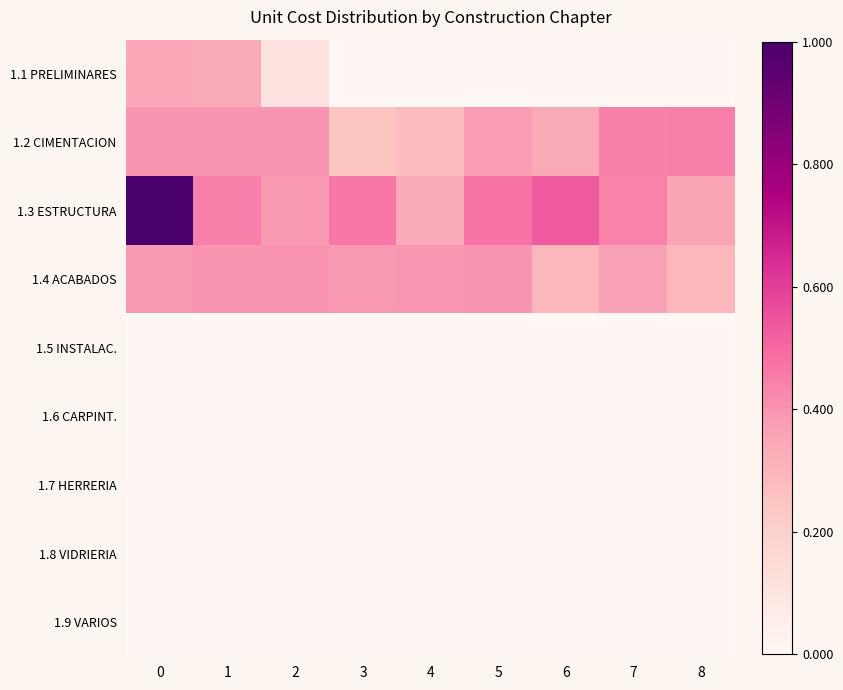

Which series has the largest total across all categories?

1.3 ESTRUCTURA